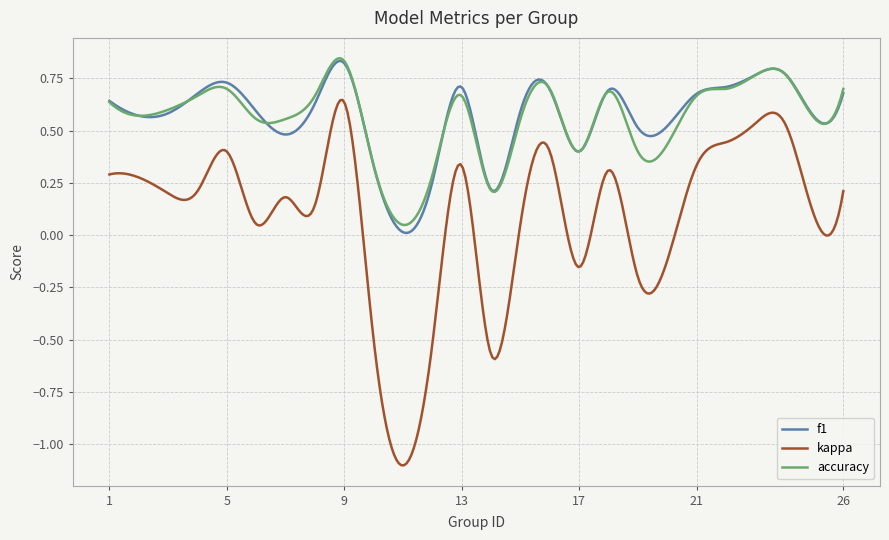

Which series has the widest spread of values?

kappa